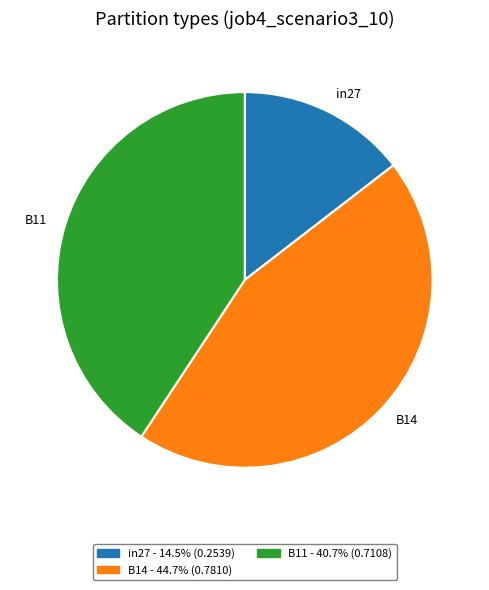

Is there a majority slice in this chart?

No